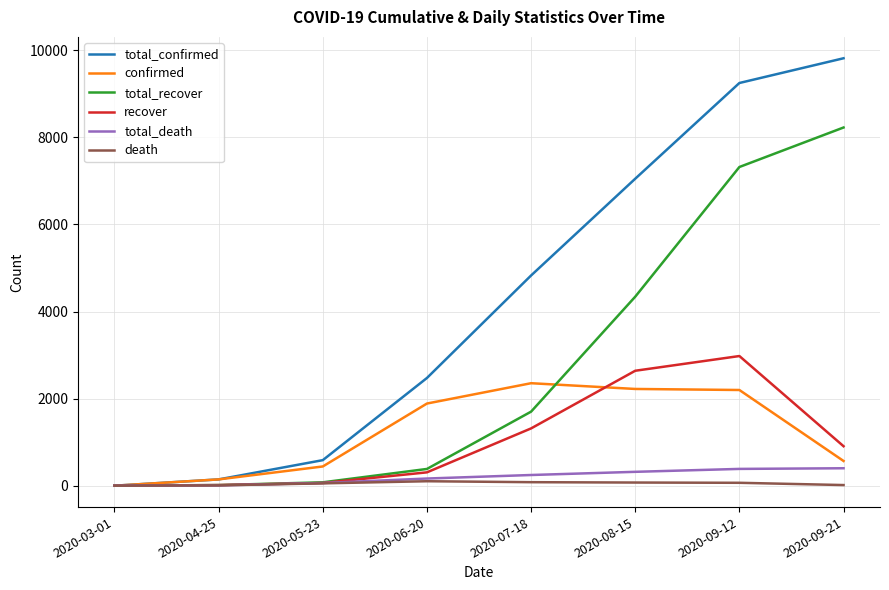

At which category is the sum across all series the highest?

2020-09-12